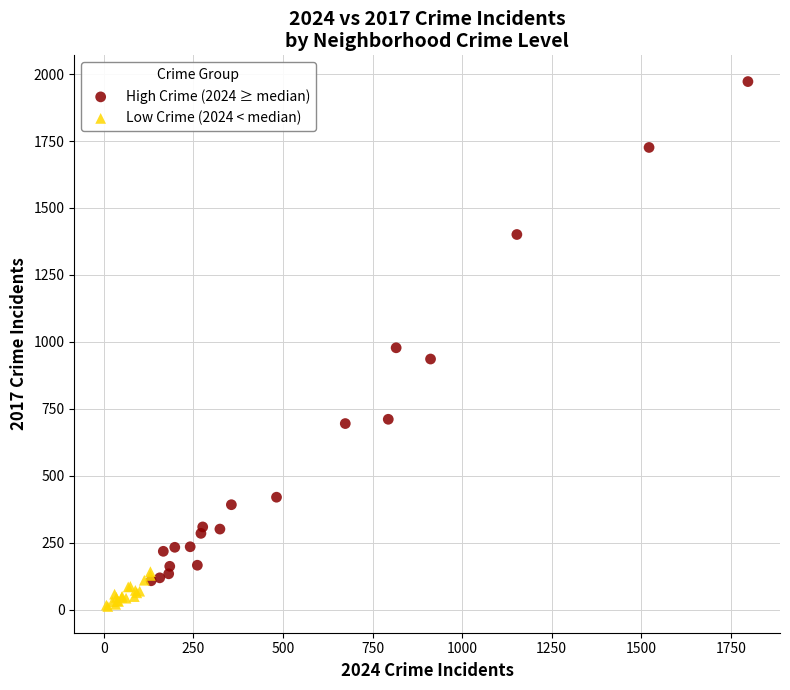

Which series reaches the minimum Y coordinate?

Low Crime (2024 < median)